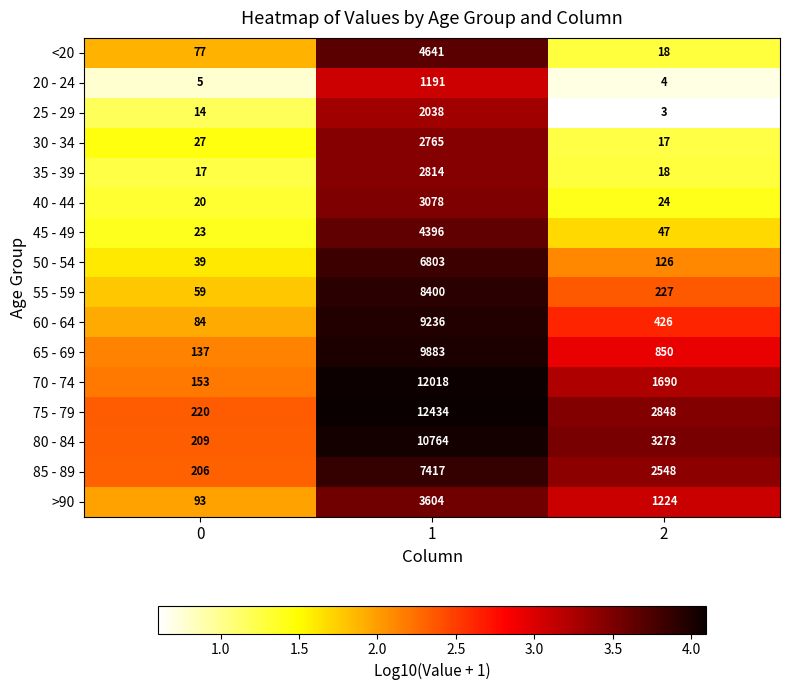

What is the greatest value displayed?

12434